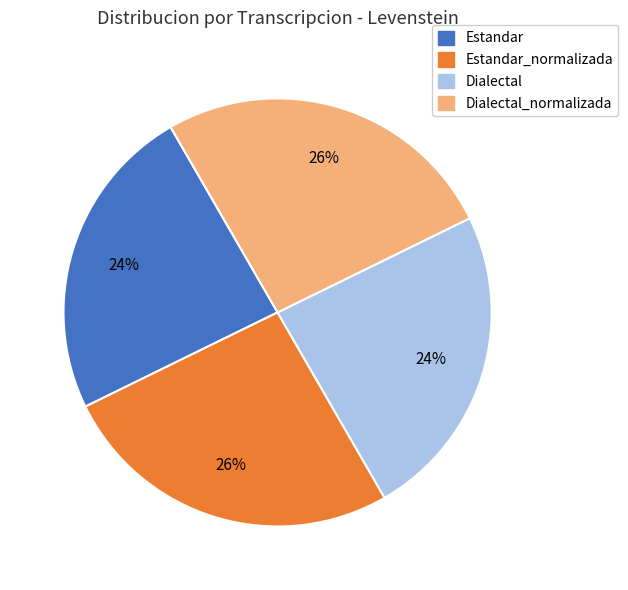

Does any single category account for the majority?

No